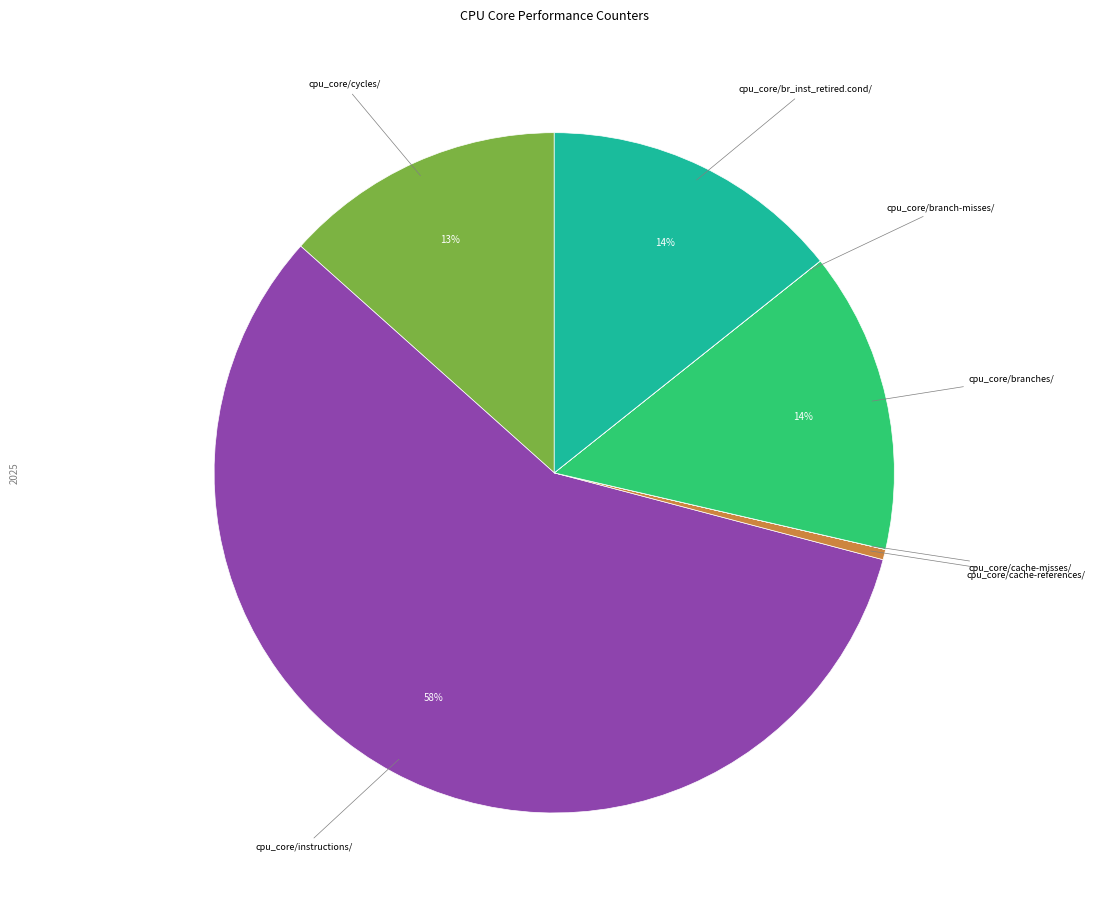

Is there a majority slice in this chart?

Yes